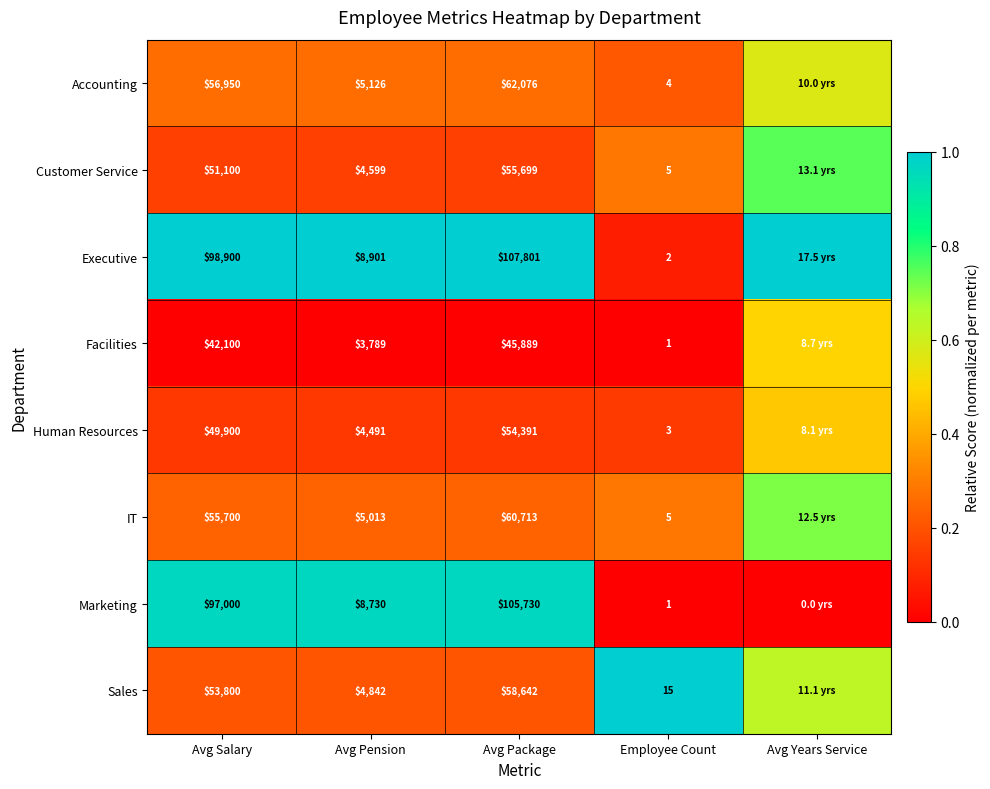

Between Avg Salary and Employee Count, which series saw the biggest shift?

Executive